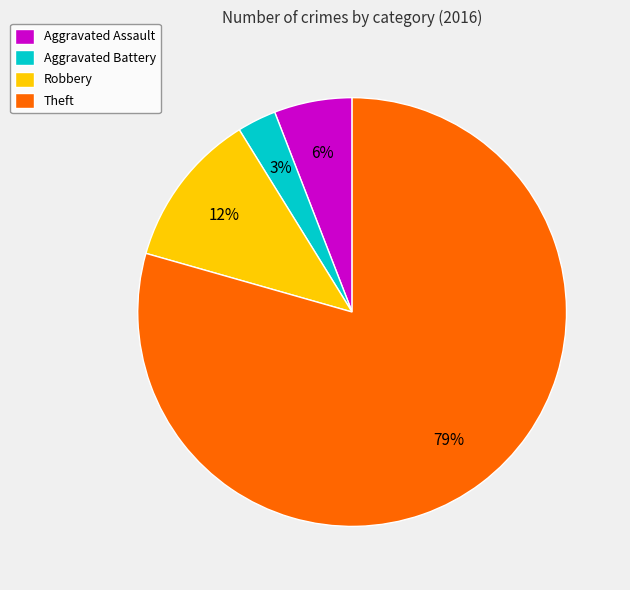

Which slice is the smallest?

Aggravated Battery